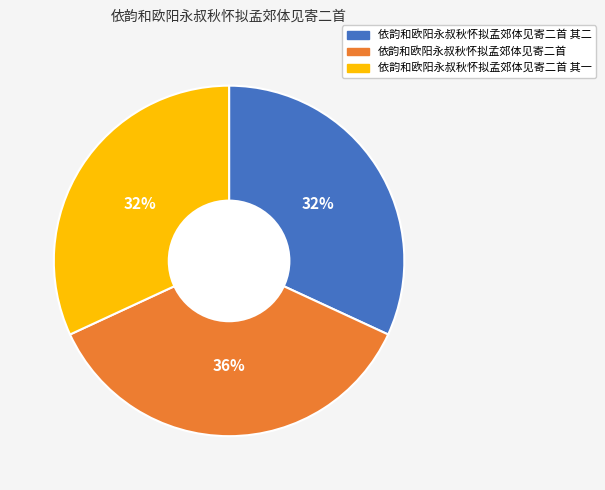

To the nearest percent, what is the average slice percentage?

33%